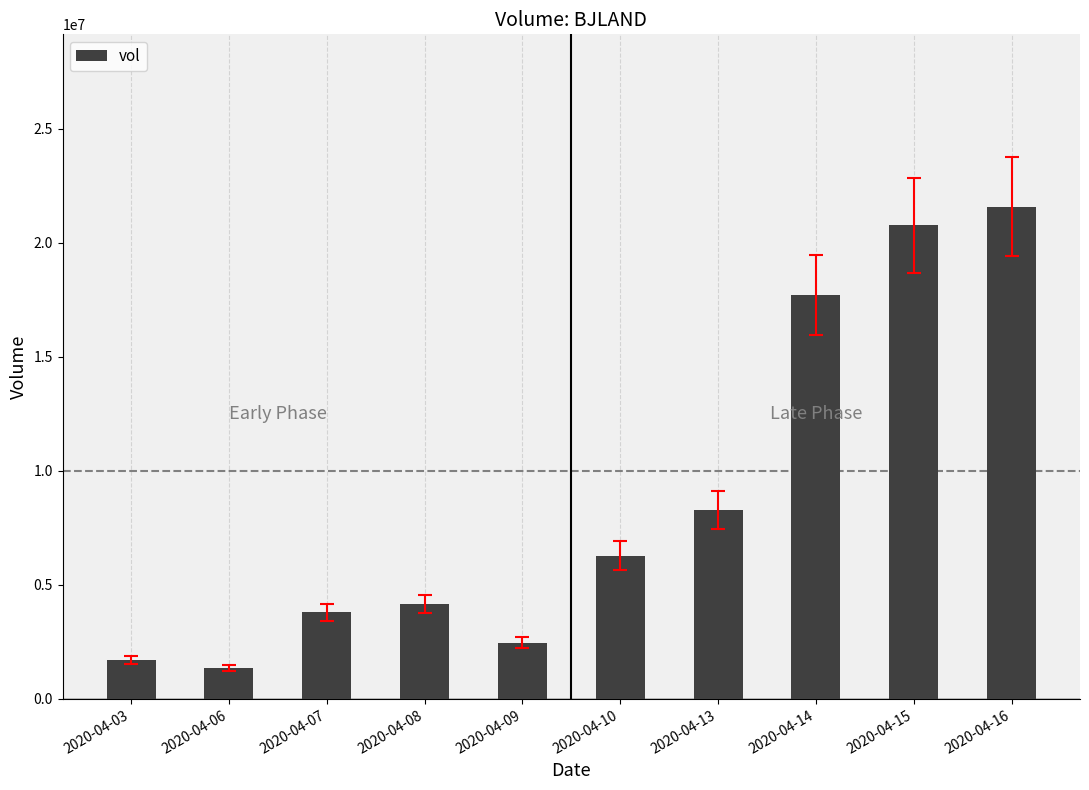

Where is the data nearest to the value 11479350?

2020-04-13